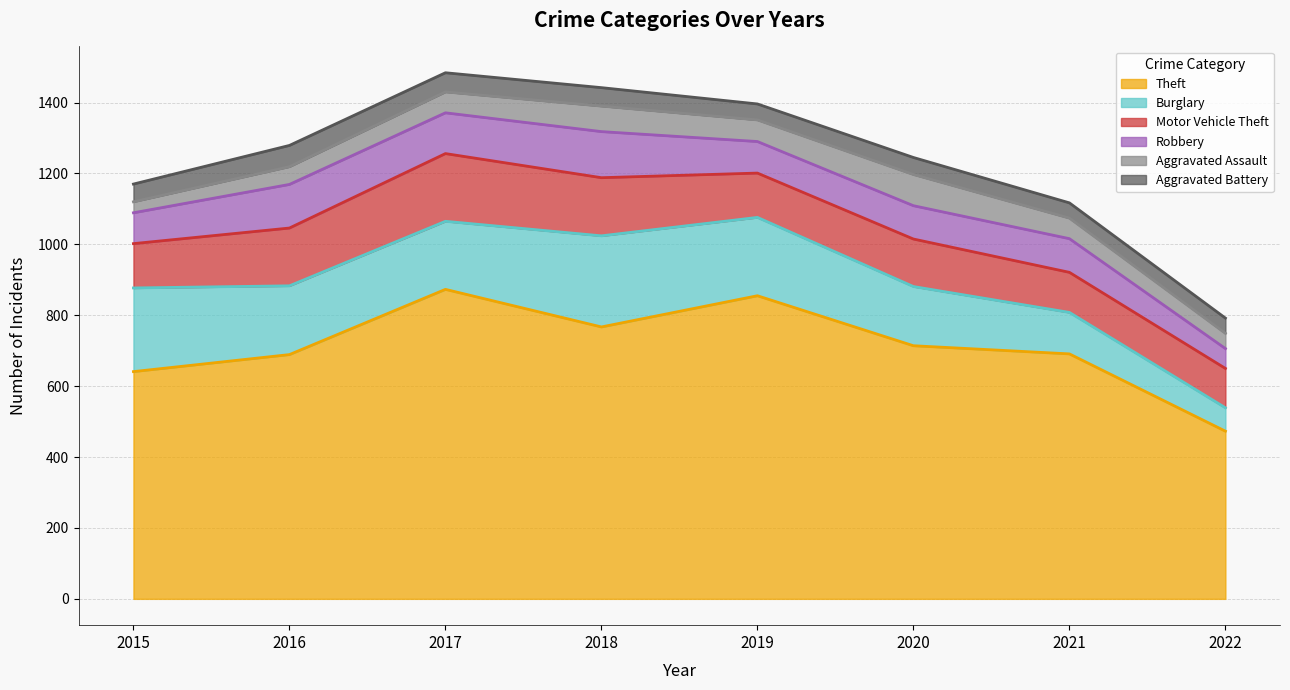

Where is Burglary nearest to the value 161?

2020